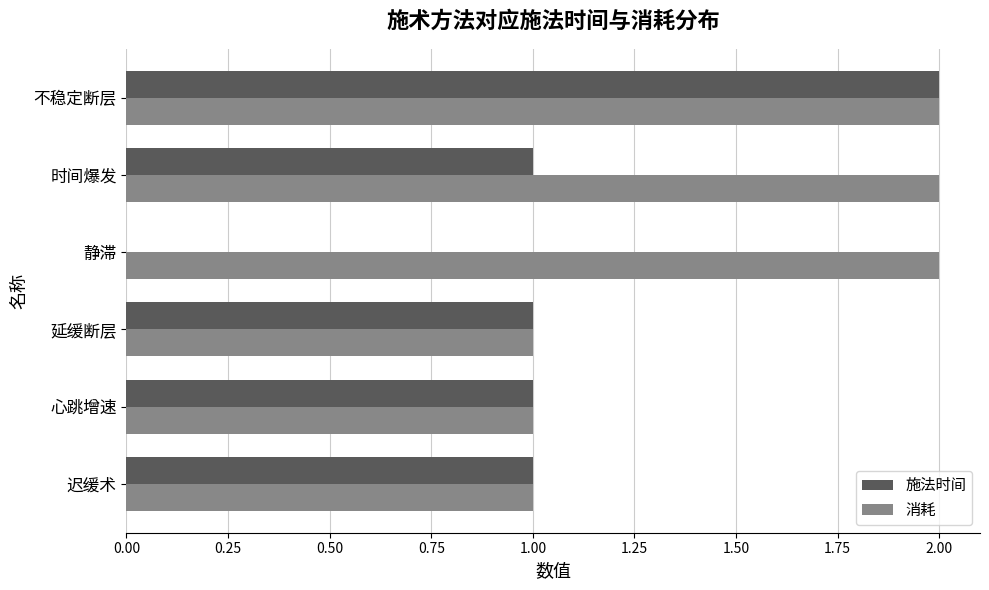

Which category has the highest value in the 施法时间 series?

不稳定断层